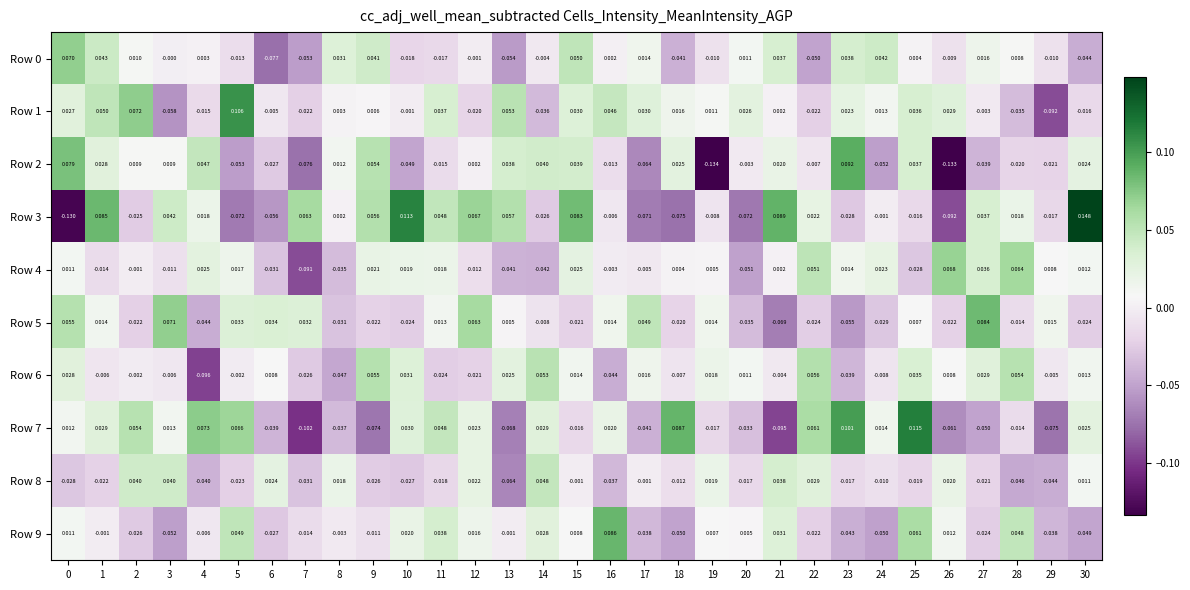

Is the value of Row 9 at 21 greater than the value of Row 6 at 3?

Yes